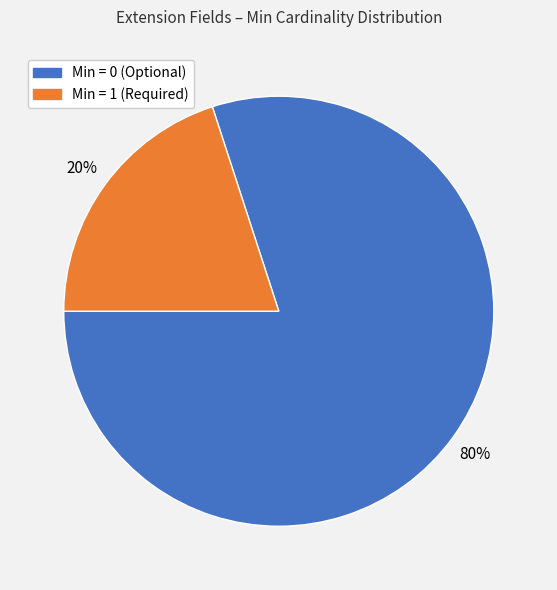

Approximately how many times larger is the value at Min = 0 (Optional) compared to Min = 1 (Required)?

4.0